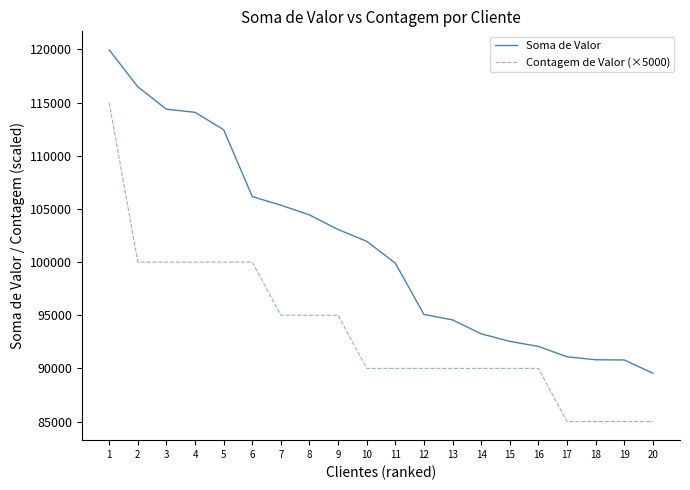

The Contagem de Valor (×5000) series shows 31338 at 18. True or false?

False